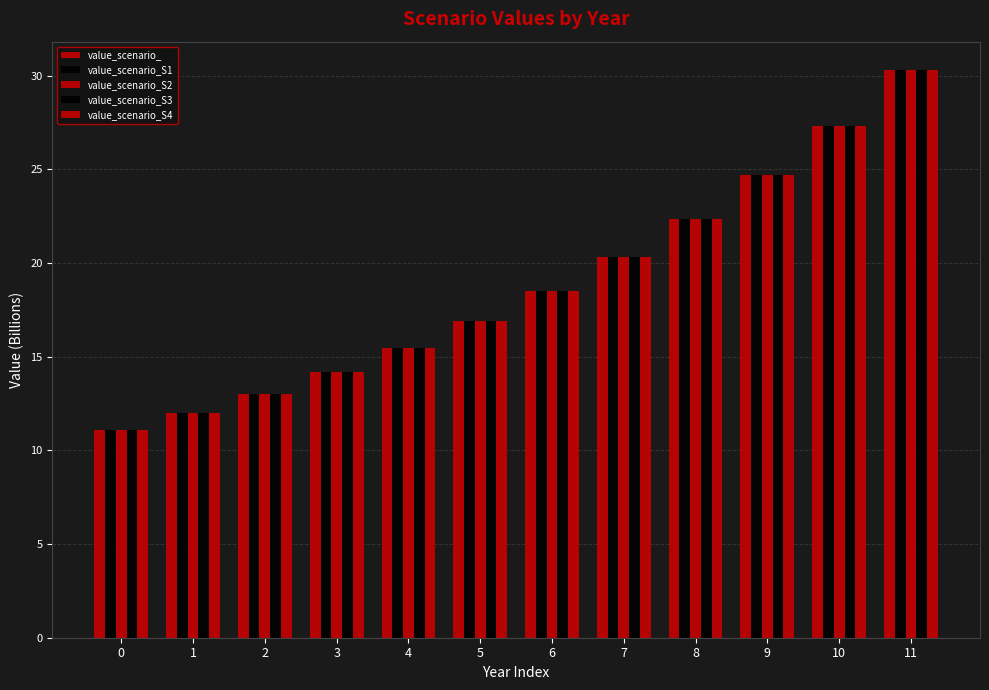

How many groups of bars are there?

12